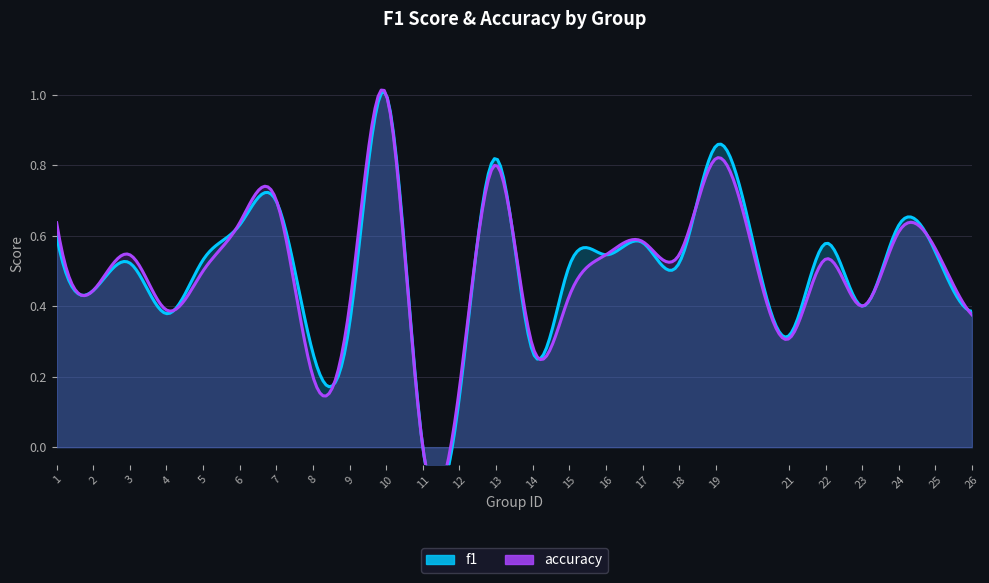

Which has a higher value, 2 or 16?

16